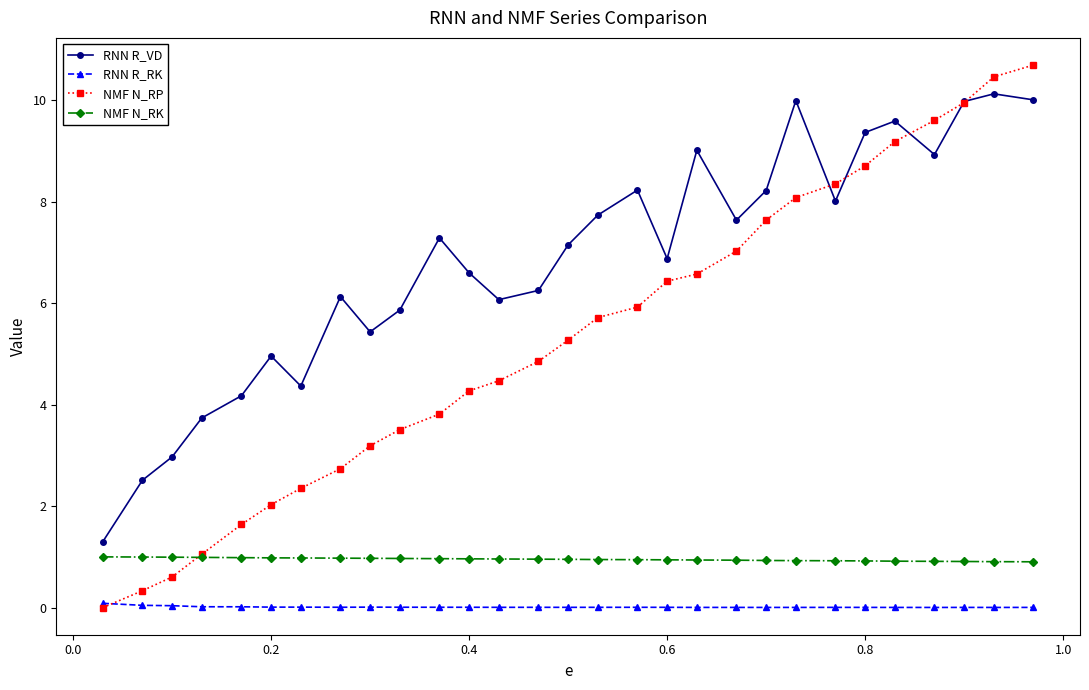

What are all the series names shown in the legend?

RNN R_VD, RNN R_RK, NMF N_RP, NMF N_RK